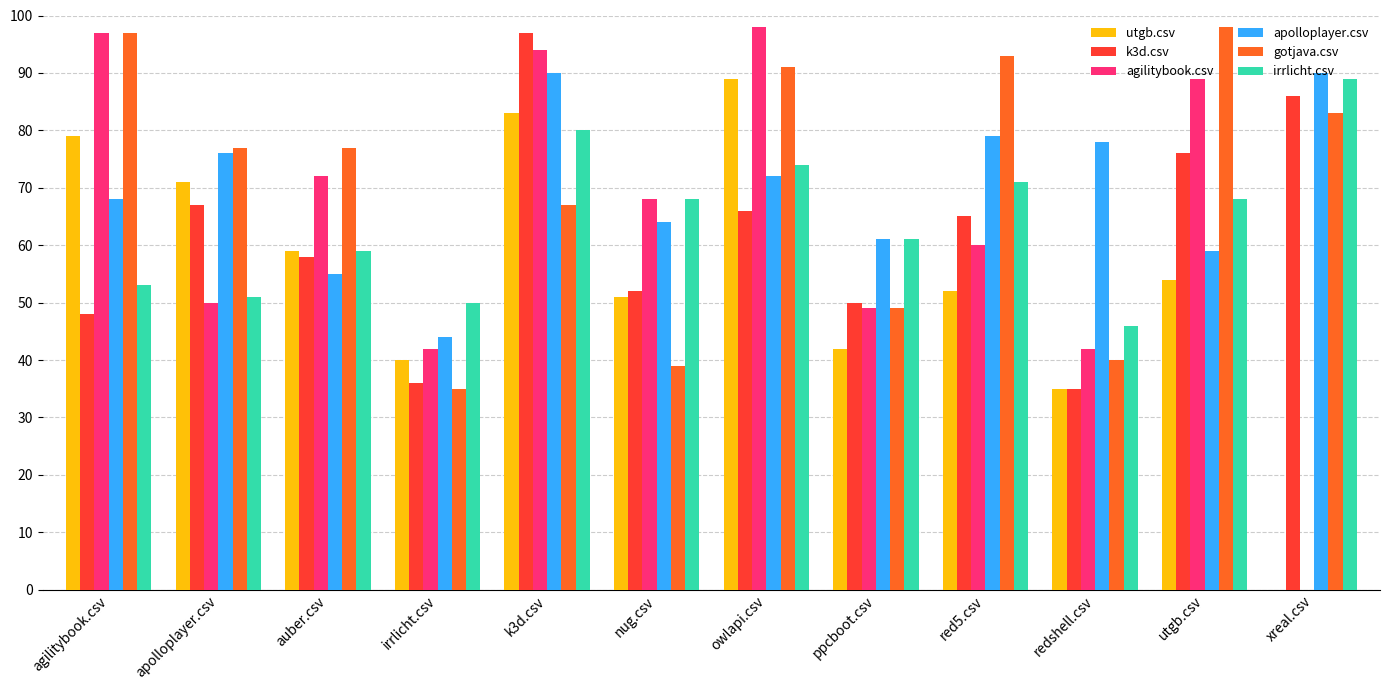

What is the sum of all k3d.csv values?

736.0